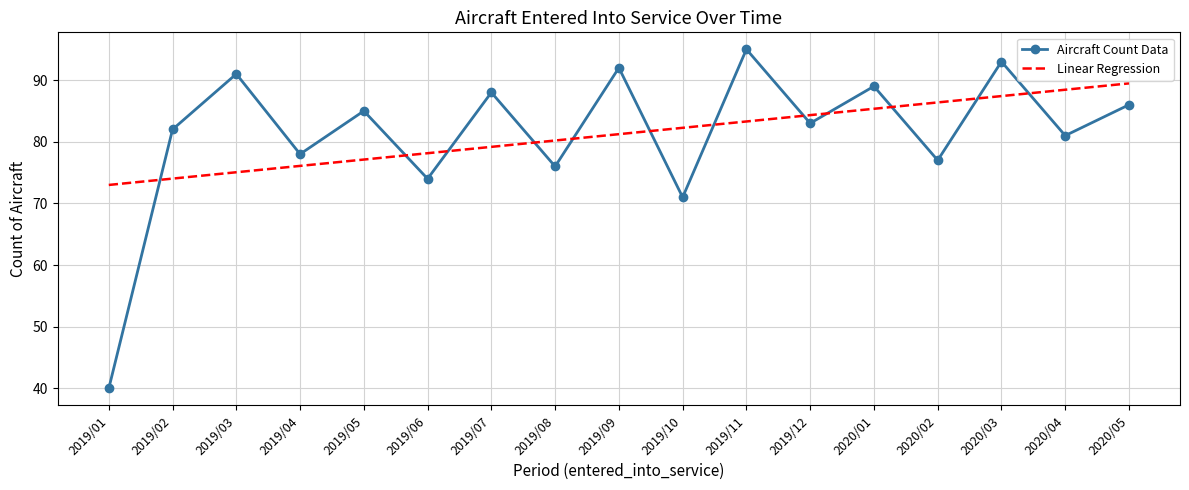

List the series in order of their peak value, highest first.

Aircraft Count Data, Linear Regression